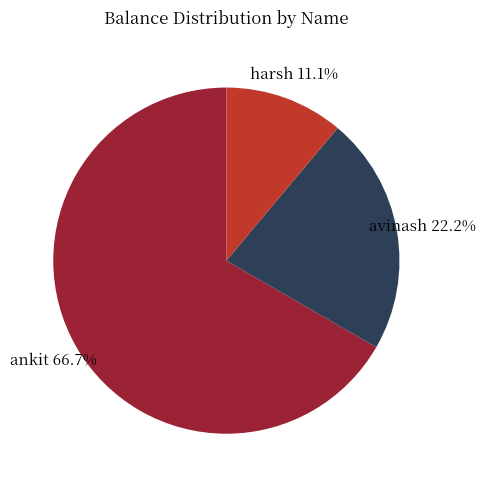

Does any single category account for the majority?

Yes